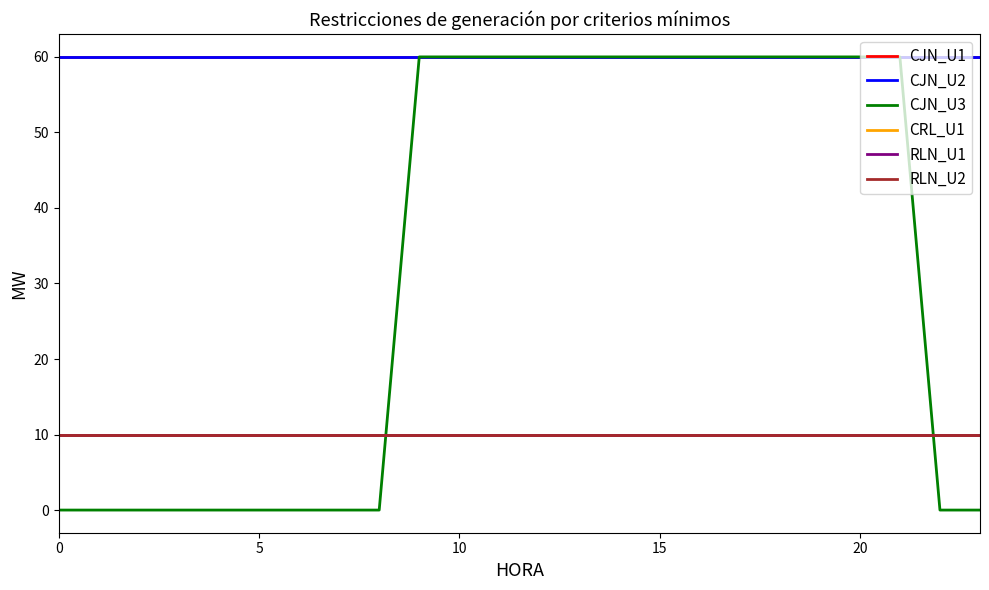

True or false: CRL_U1 and CJN_U2 intersect in this chart.

False